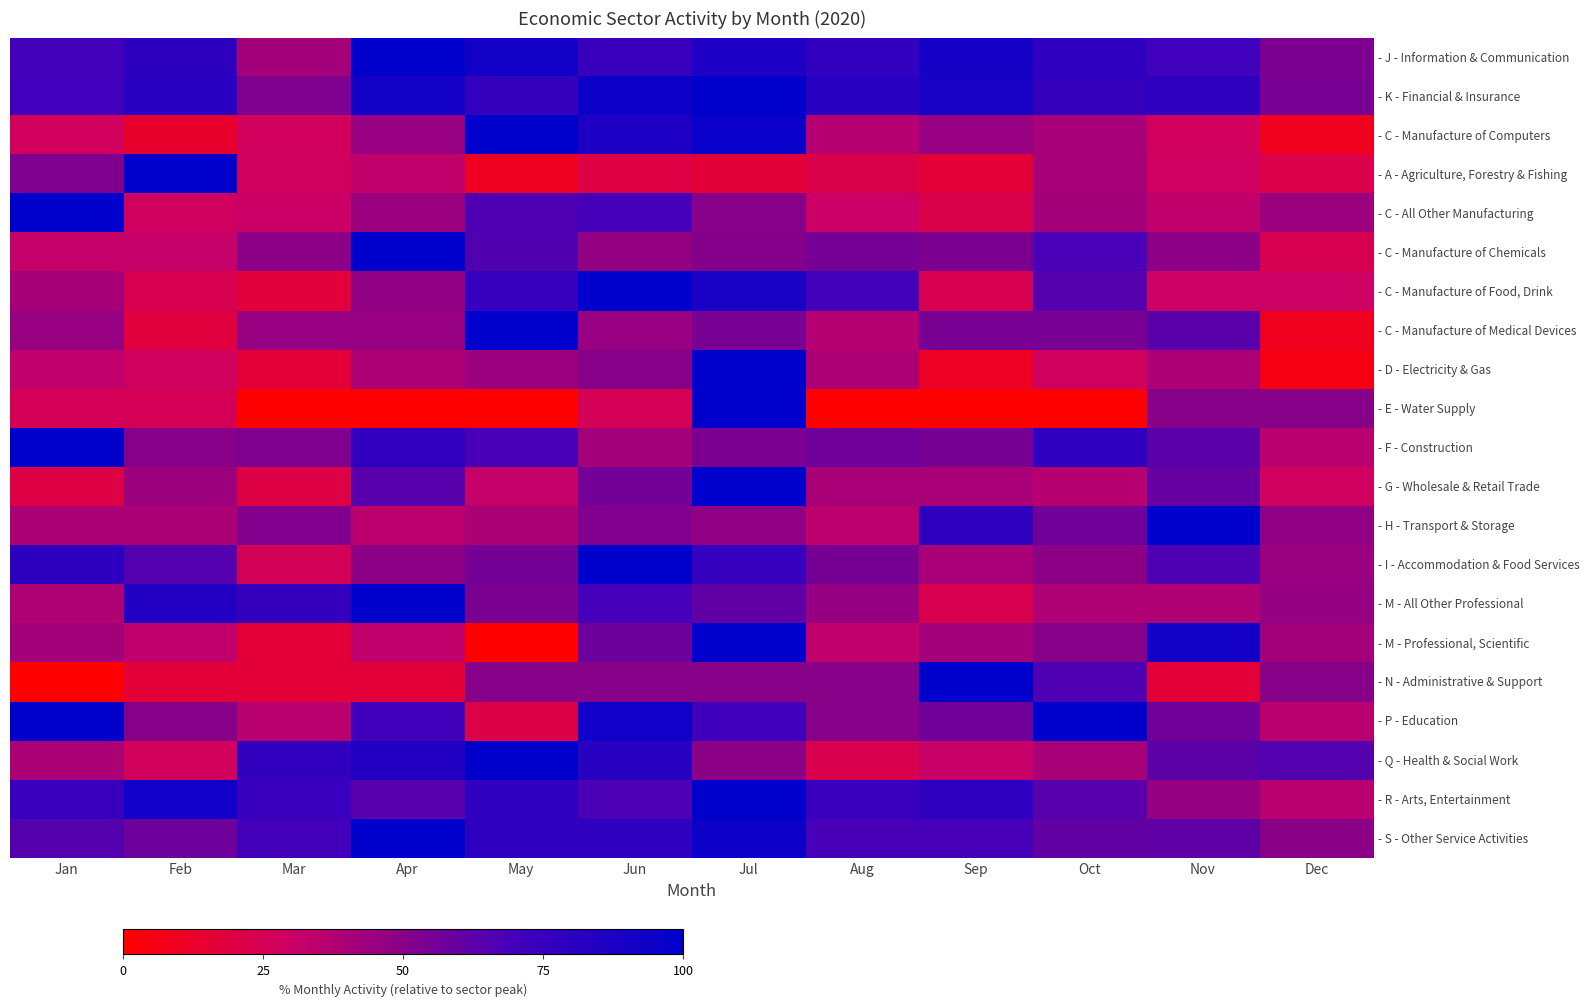

Reading left to right, what are all the values shown in this chart?

- J - Information & Communication: Jan=70.0	Feb=80.0	Mar=41.9	Apr=100.0	May=91.7	Jun=74.6	Jul=86.8	Aug=77.5	Sep=90.3	Oct=78.7	Nov=70.7	Dec=53.5
- K - Financial & Insurance: Jan=70.9	Feb=82.5	Mar=52.4	Apr=91.3	May=76.7	Jun=94.2	Jul=100.0	Aug=82.5	Sep=88.3	Oct=76.7	Nov=78.6	Dec=54.4
- C - Manufacture of Computers: Jan=27.3	Feb=13.6	Mar=27.3	Apr=45.5	May=100.0	Jun=86.4	Jul=95.5	Aug=36.4	Sep=45.5	Oct=40.9	Nov=27.3	Dec=9.1
- A - Agriculture, Forestry & Fishing: Jan=52.5	Feb=100.0	Mar=28.0	Apr=33.5	May=10.3	Jun=20.1	Jul=17.1	Aug=22.1	Sep=16.6	Oct=40.5	Nov=28.4	Dec=21.7
- C - All Other Manufacturing: Jan=100.0	Feb=27.8	Mar=30.6	Apr=44.4	May=66.7	Jun=69.4	Jul=50.0	Aug=30.6	Sep=22.2	Oct=41.7	Nov=33.3	Dec=44.4
- C - Manufacture of Chemicals: Jan=31.9	Feb=31.9	Mar=48.9	Apr=100.0	May=66.0	Jun=46.8	Jul=51.1	Aug=55.3	Sep=53.2	Oct=68.1	Nov=48.9	Dec=23.4
- C - Manufacture of Food, Drink: Jan=41.2	Feb=23.5	Mar=17.6	Apr=47.1	May=76.5	Jun=100.0	Jul=88.2	Aug=70.6	Sep=23.5	Oct=64.7	Nov=29.4	Dec=29.4
- C - Manufacture of Medical Devices: Jan=45.5	Feb=18.2	Mar=45.5	Apr=45.5	May=100.0	Jun=45.5	Jul=54.5	Aug=36.4	Sep=54.5	Oct=54.5	Nov=63.6	Dec=9.1
- D - Electricity & Gas: Jan=33.3	Feb=27.8	Mar=16.7	Apr=38.9	May=44.4	Jun=50.0	Jul=100.0	Aug=38.9	Sep=11.1	Oct=27.8	Nov=38.9	Dec=5.6
- E - Water Supply: Jan=25.0	Feb=25.0	Mar=0.0	Apr=0.0	May=0.0	Jun=25.0	Jul=100.0	Aug=0.0	Sep=0.0	Oct=0.0	Nov=50.0	Dec=50.0
- F - Construction: Jan=100.0	Feb=50.0	Mar=52.4	Apr=77.4	May=69.0	Jun=41.7	Jul=53.6	Aug=57.1	Sep=54.8	Oct=78.6	Nov=63.1	Dec=35.7
- G - Wholesale & Retail Trade: Jan=20.0	Feb=44.0	Mar=20.0	Apr=64.0	May=32.0	Jun=56.0	Jul=100.0	Aug=40.0	Sep=40.0	Oct=36.0	Nov=60.0	Dec=28.0
- H - Transport & Storage: Jan=39.1	Feb=39.1	Mar=52.2	Apr=34.8	May=39.1	Jun=52.2	Jul=47.8	Aug=34.8	Sep=78.3	Oct=56.5	Nov=100.0	Dec=47.8
- I - Accommodation & Food Services: Jan=80.0	Feb=65.2	Mar=26.1	Apr=48.7	May=55.7	Jun=100.0	Jul=76.5	Aug=54.8	Sep=40.0	Oct=48.7	Nov=67.0	Dec=45.2
- M - All Other Professional: Jan=38.5	Feb=84.6	Mar=76.9	Apr=100.0	May=53.8	Jun=69.2	Jul=61.5	Aug=46.2	Sep=23.1	Oct=38.5	Nov=38.5	Dec=46.2
- M - Professional, Scientific: Jan=41.7	Feb=33.3	Mar=16.7	Apr=33.3	May=0.0	Jun=58.3	Jul=100.0	Aug=33.3	Sep=41.7	Oct=50.0	Nov=91.7	Dec=41.7
- N - Administrative & Support: Jan=0.0	Feb=16.7	Mar=16.7	Apr=16.7	May=50.0	Jun=50.0	Jul=50.0	Aug=50.0	Sep=100.0	Oct=66.7	Nov=16.7	Dec=50.0
- P - Education: Jan=100.0	Feb=50.0	Mar=35.7	Apr=71.4	May=21.4	Jun=92.9	Jul=71.4	Aug=50.0	Sep=57.1	Oct=100.0	Nov=57.1	Dec=35.7
- Q - Health & Social Work: Jan=39.4	Feb=26.8	Mar=77.6	Apr=84.5	May=100.0	Jun=82.3	Jul=49.0	Aug=22.7	Sep=31.6	Oct=40.3	Nov=62.6	Dec=65.4
- R - Arts, Entertainment: Jan=75.0	Feb=92.9	Mar=75.0	Apr=64.3	May=78.6	Jun=67.9	Jul=100.0	Aug=75.0	Sep=78.6	Oct=64.3	Nov=46.4	Dec=35.7
- S - Other Service Activities: Jan=64.8	Feb=57.7	Mar=70.4	Apr=100.0	May=78.9	Jun=78.9	Jul=94.4	Aug=69.0	Sep=69.0	Oct=60.6	Nov=62.0	Dec=49.3